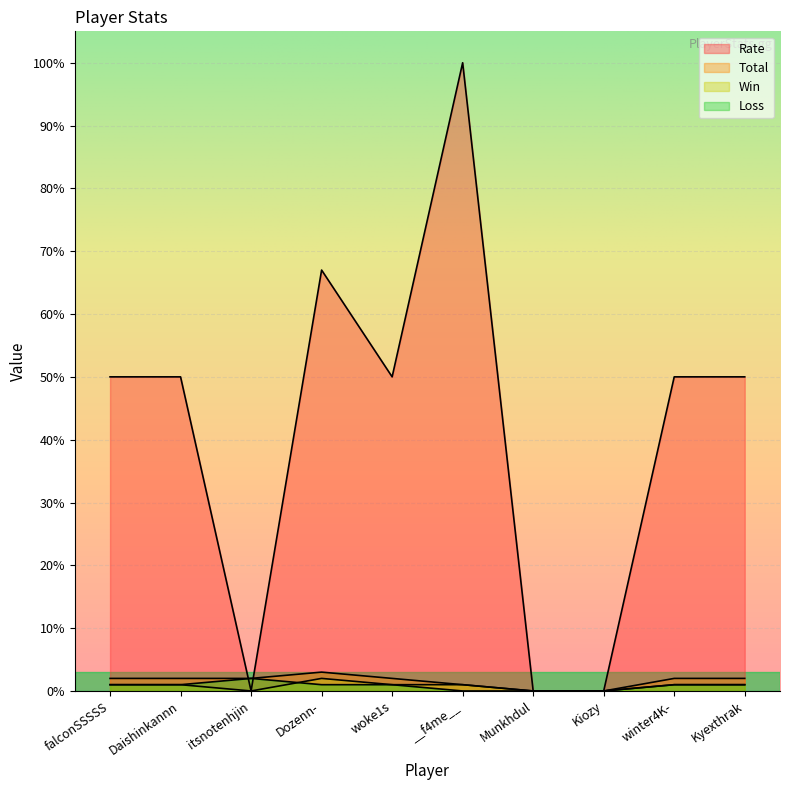

How many data points does each series have?

10